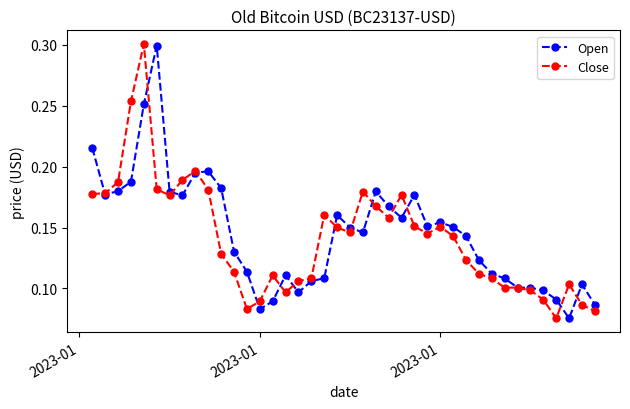

True or false: Close has more than 1 interior local peaks.

True